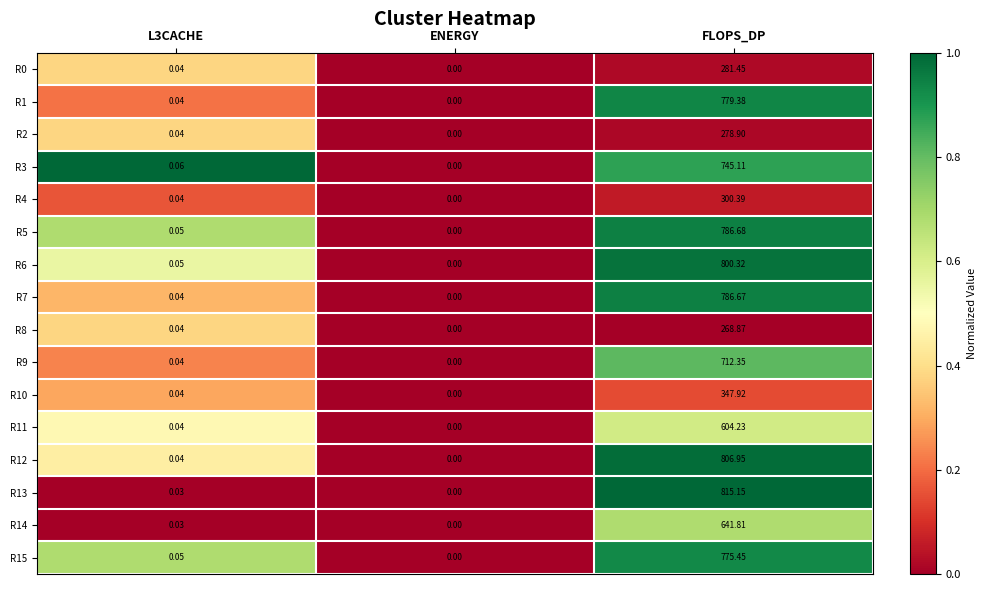

Count the number of data series in this chart.

16